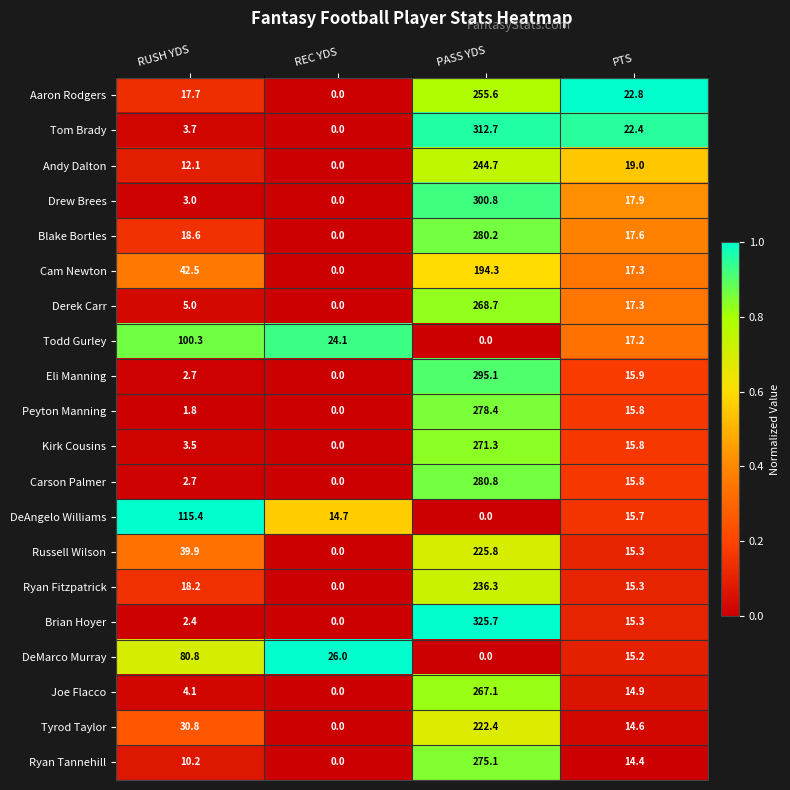

At which category is the sum across all series the highest?

PASS YDS